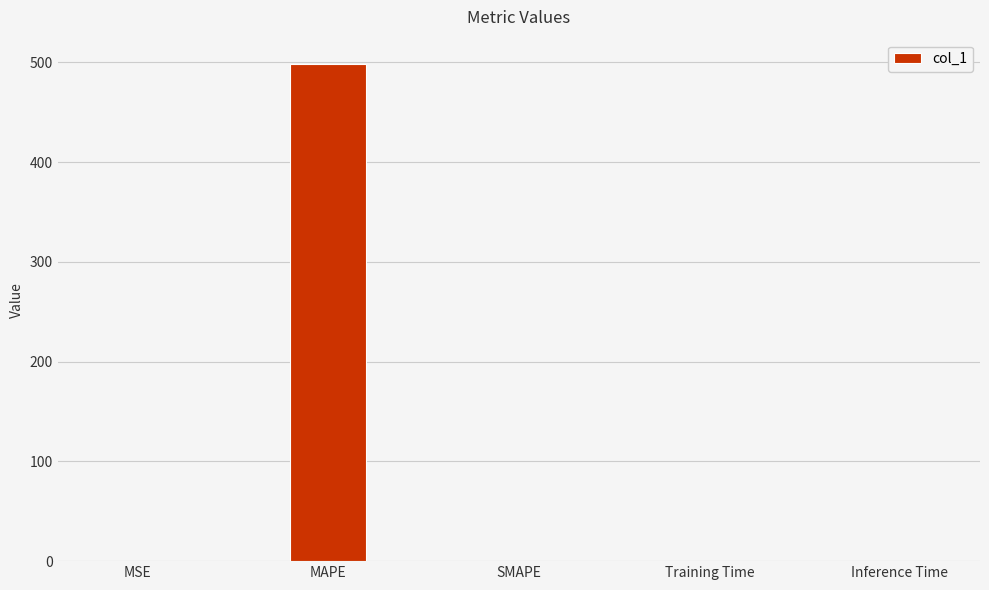

What value does the data have at MSE?

0.1